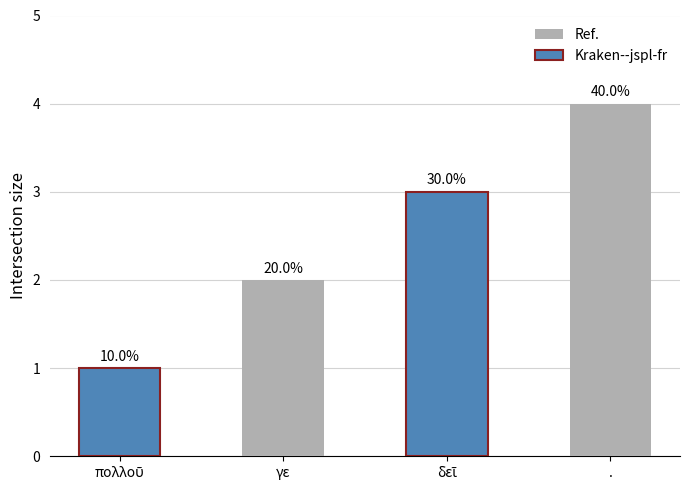

How many bars are there in total?

4